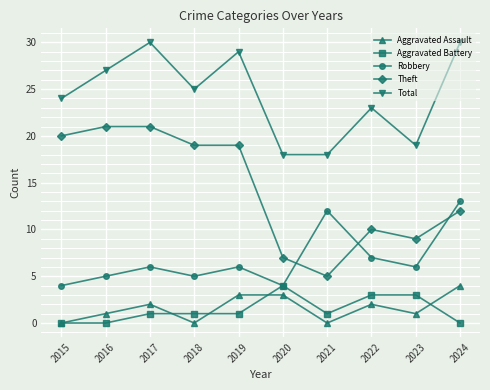

The Theft series shows 21 at 2017. True or false?

True